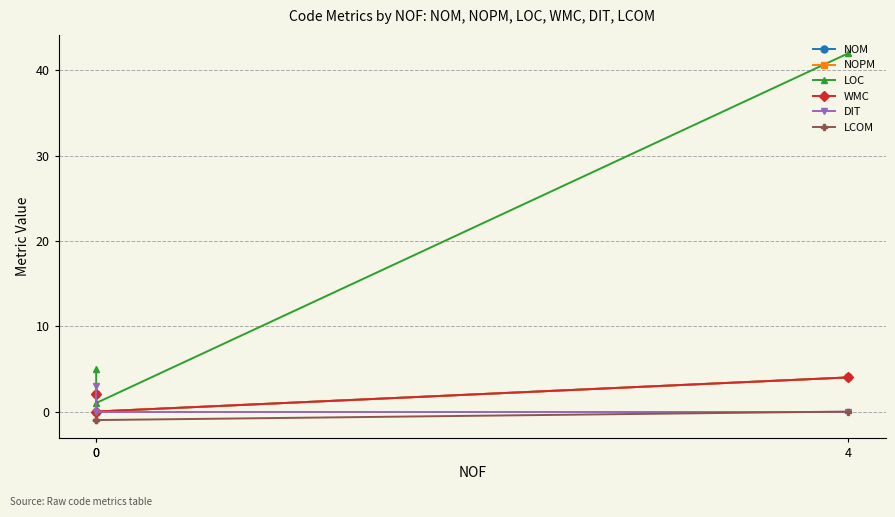

Which series has the largest total across all categories?

LOC